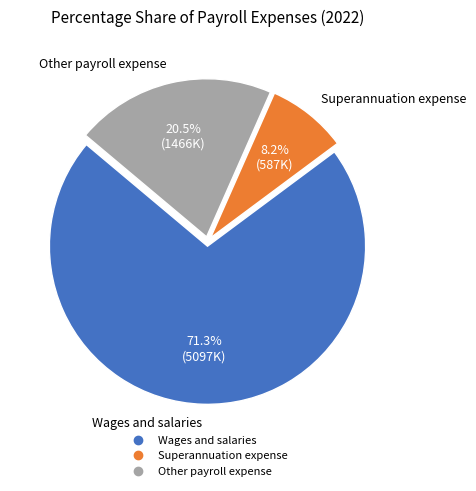

Rank the categories by value from highest to lowest.

Wages and salaries, Other payroll expense, Superannuation expense